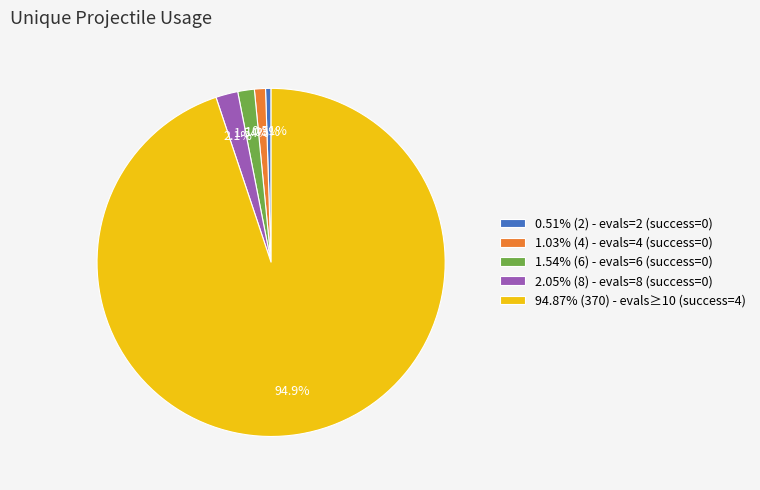

Rank the categories by value from lowest to highest.

0.51% (2) - evals=2 (success=0), 1.03% (4) - evals=4 (success=0), 1.54% (6) - evals=6 (success=0), 2.05% (8) - evals=8 (success=0), 94.87% (370) - evals≥10 (success=4)